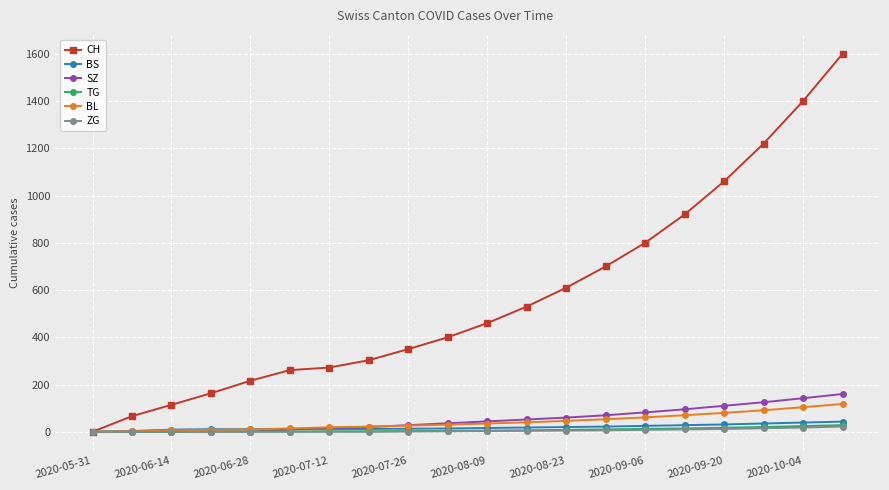

How many values in the BS series are below 16?

10